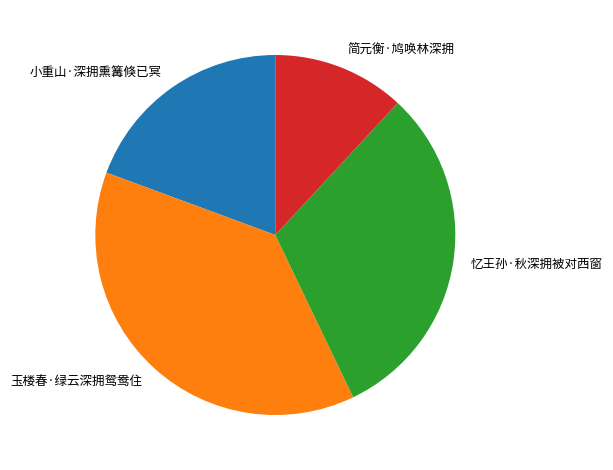

How many segments does this pie chart have?

4